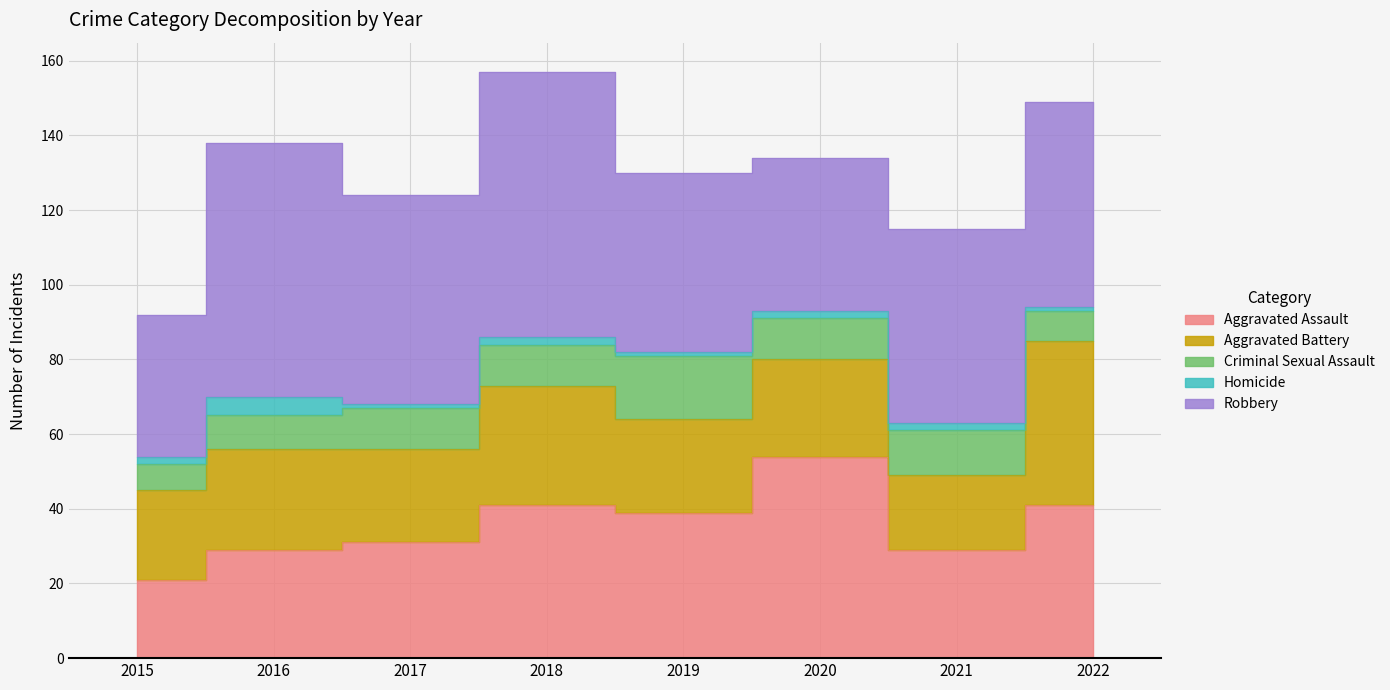

Where is Aggravated Battery nearest to the value 32?

2018